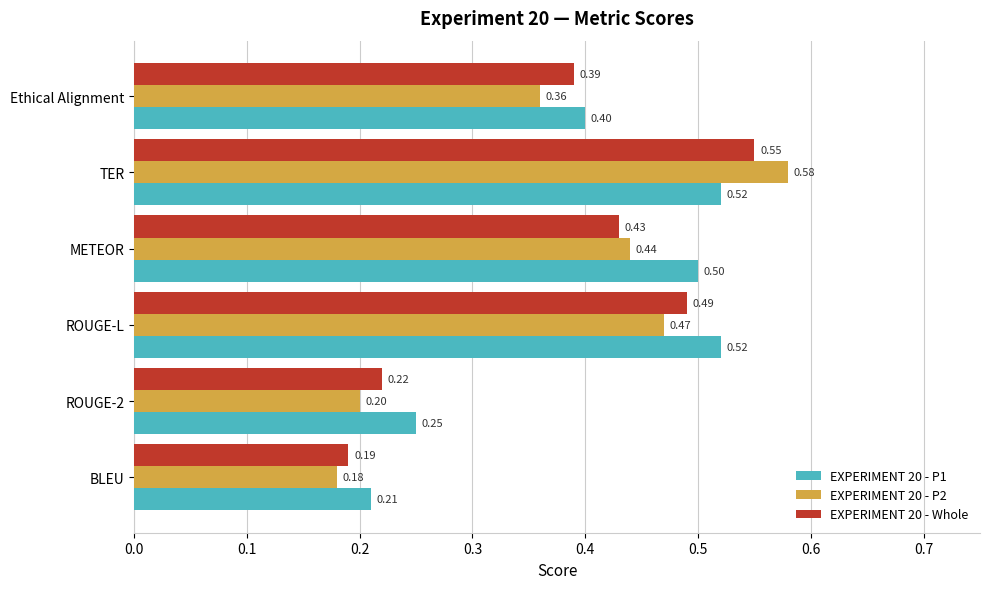

Which series changed the most between ROUGE-L and Ethical Alignment?

EXPERIMENT 20 - P1